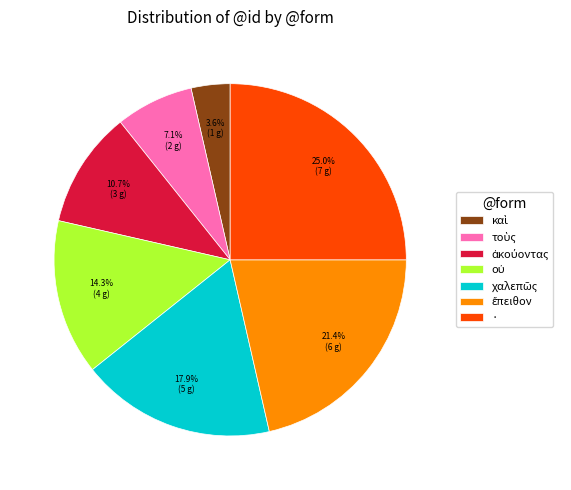

To the nearest percent, what percentage of the pie is ·?

25%